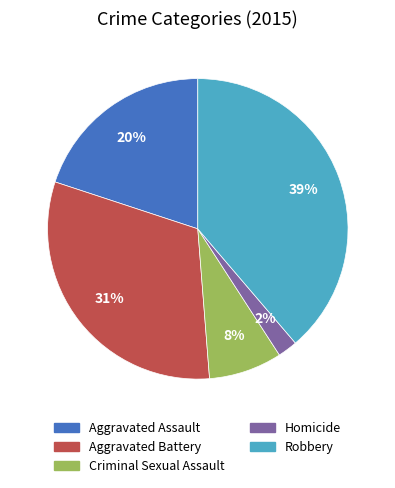

Is Aggravated Battery the majority of the pie?

No